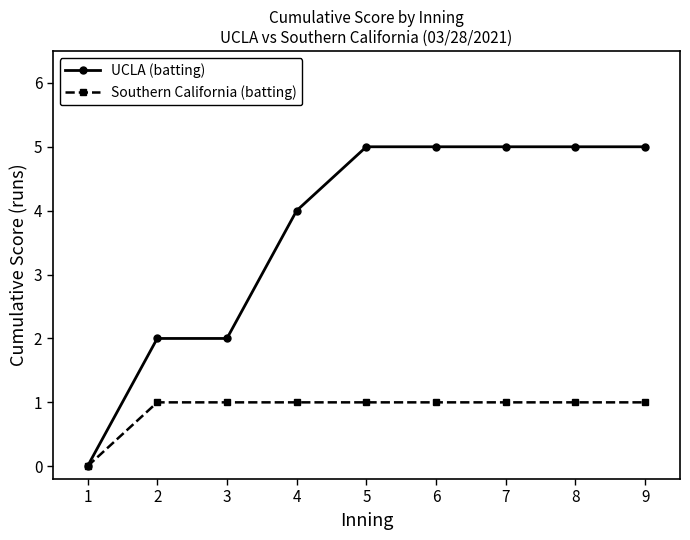

Rank the series by their average value, from lowest to highest.

Southern California (batting), UCLA (batting)